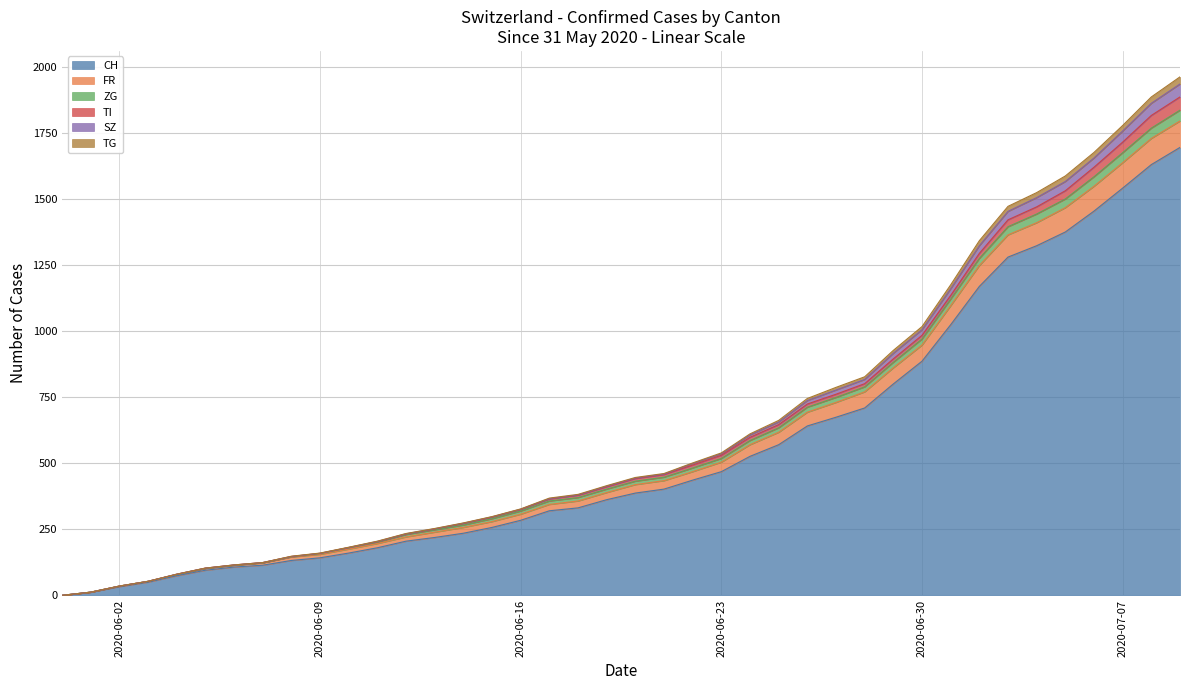

What is the maximum value for CH?

1695